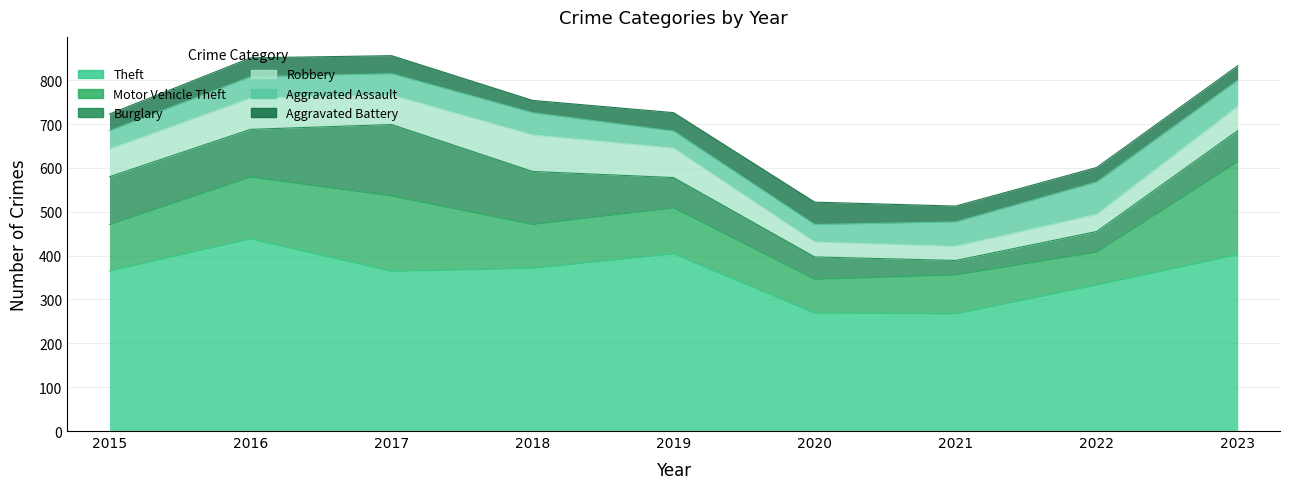

Which series has the widest spread of values?

Theft